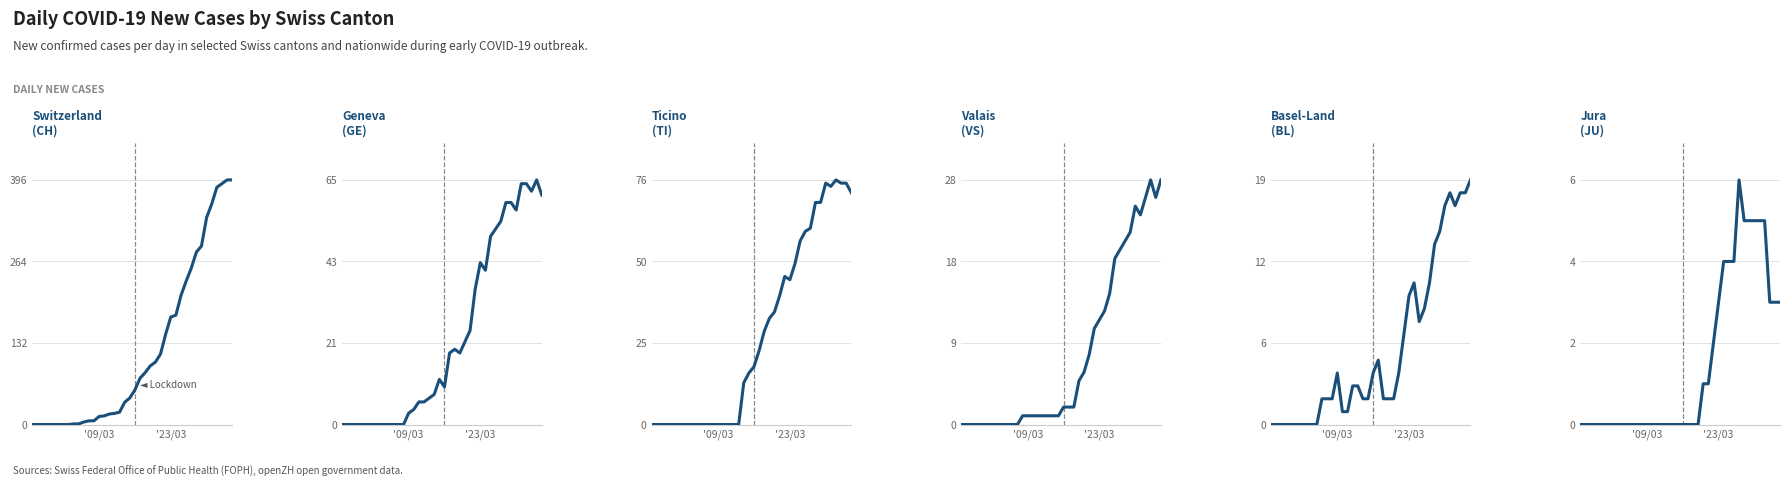

At which category does the chart reach its minimum across all series?

'09/03